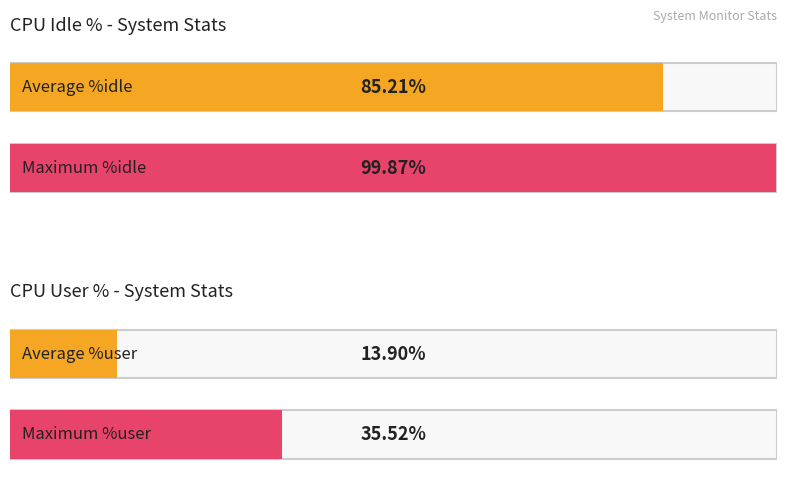

Is it true that kbmemfree_pct equals 4.1 at 20:49:53?

False